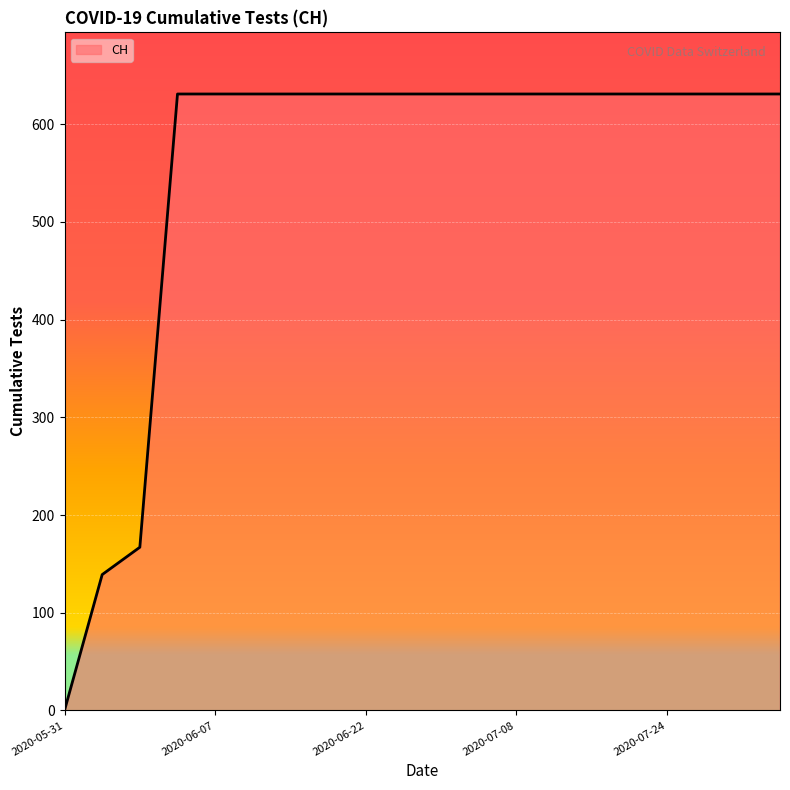

Reading left to right, what are all the values shown in this chart?

0	139	167	631	631	631	631	631	631	631	631	631	631	631	631	631	631	631	631	631